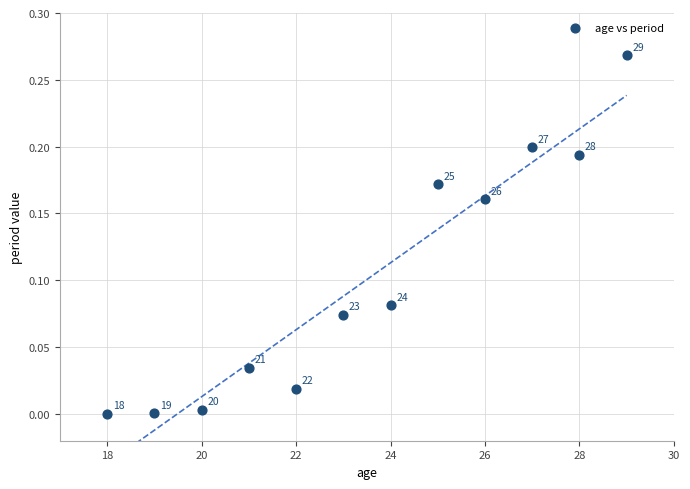

What is the average X value?

23.5